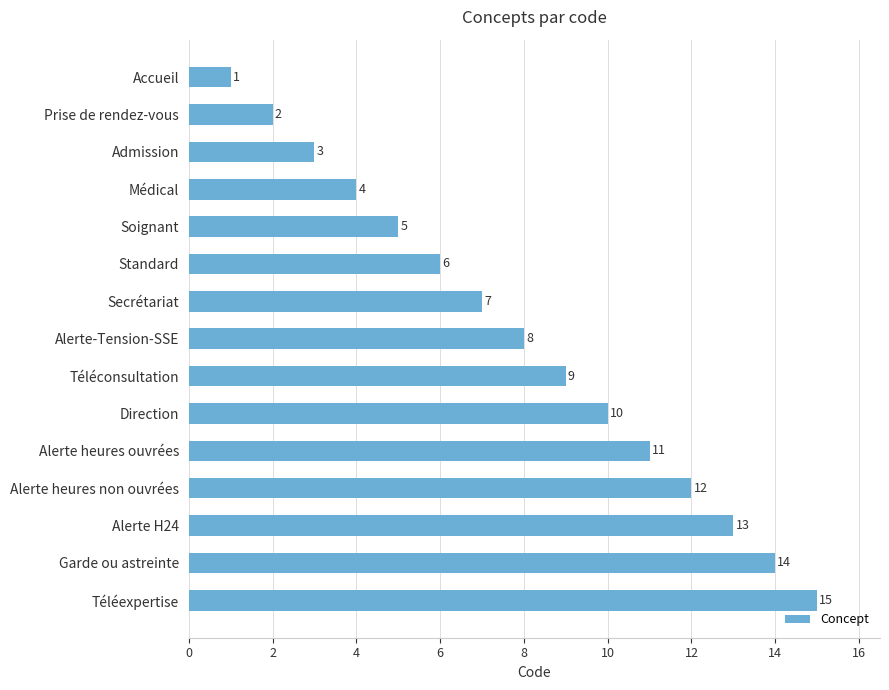

What is the value of the 12th bar from the top?

12